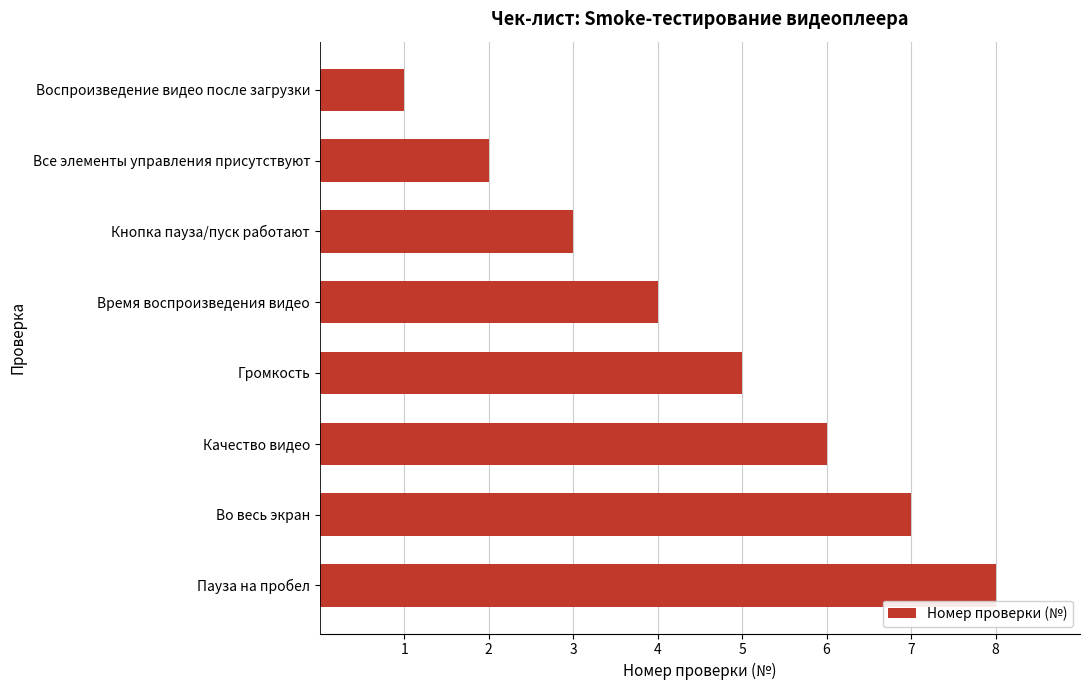

What is the sum of the values at Все элементы управления присутствуют and Воспроизведение видео после загрузки?

3